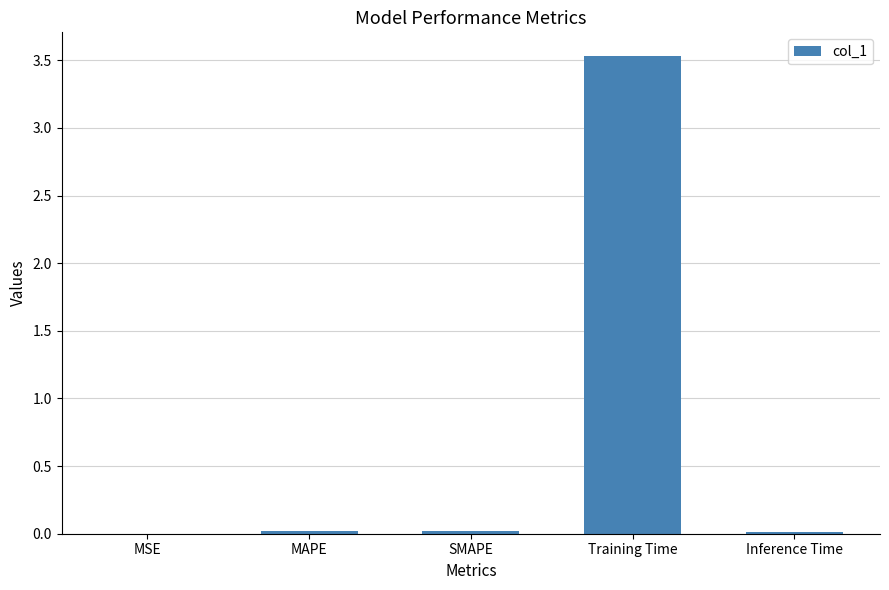

Which label corresponds to the largest value in the chart?

Training Time